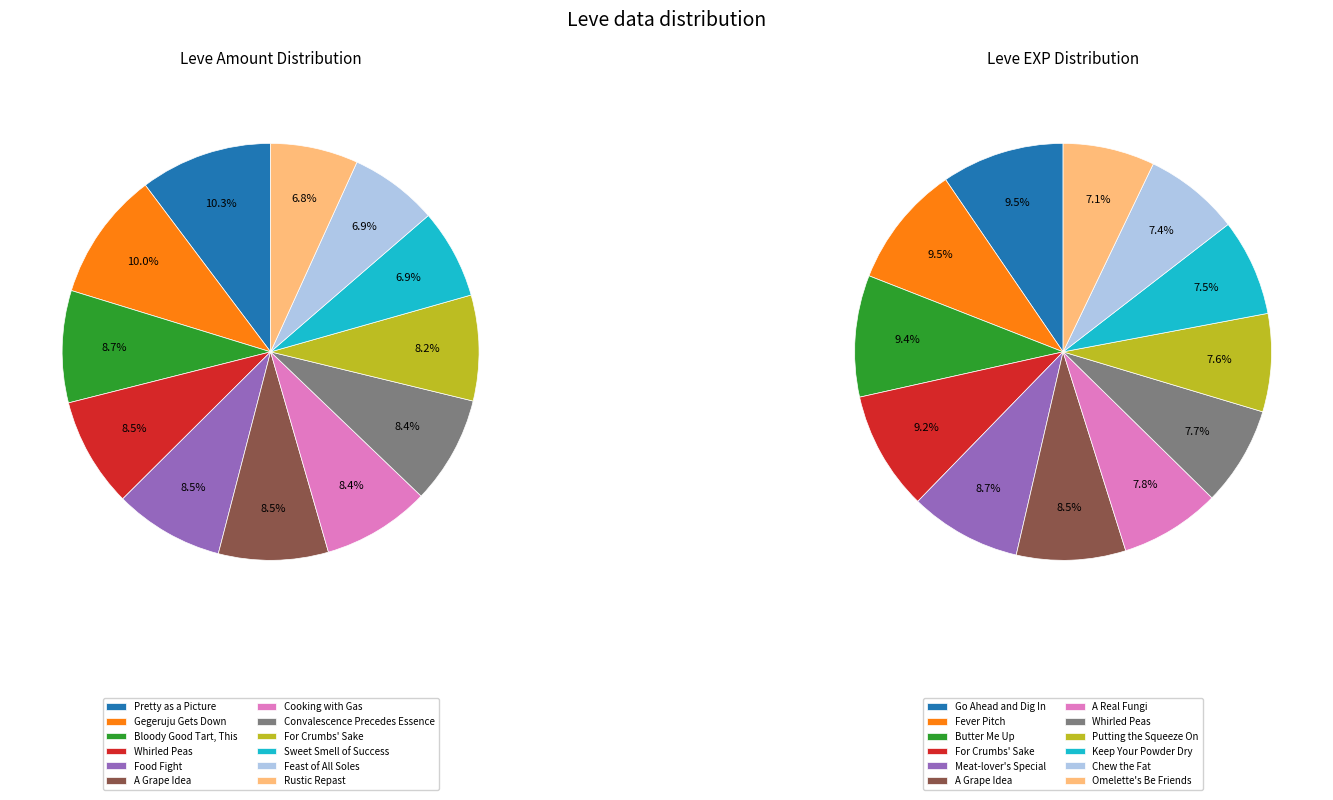

Does Feast of All Soles represent more than half of the total?

No